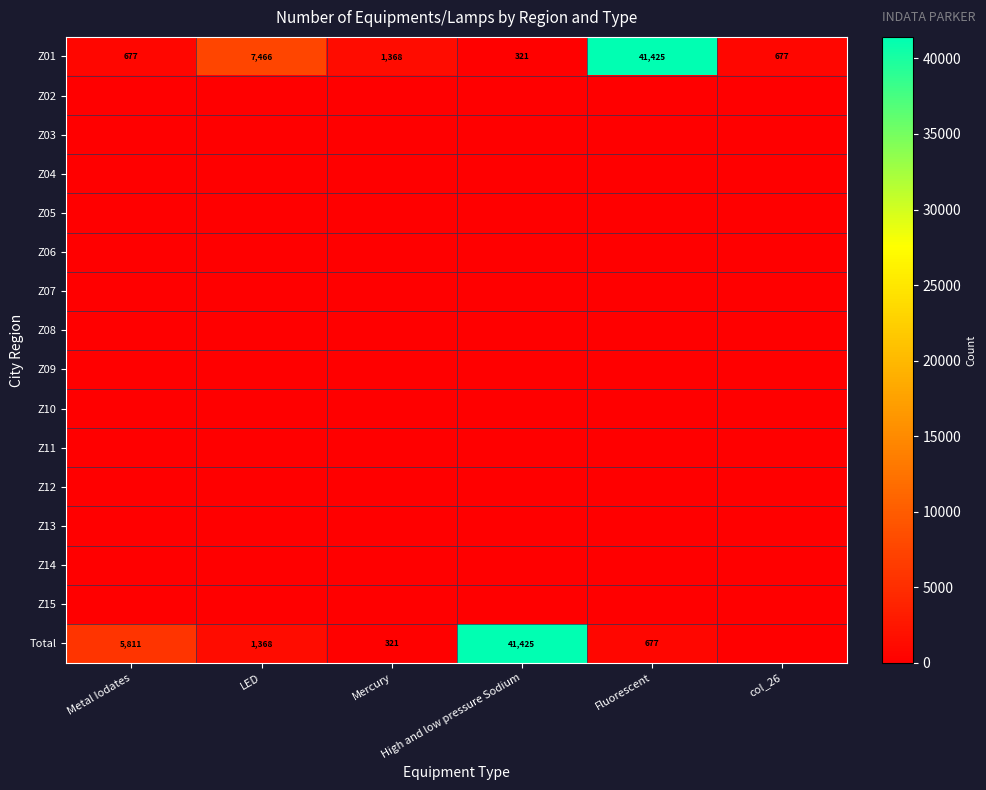

At which category is the sum across all series the highest?

Fluorescent